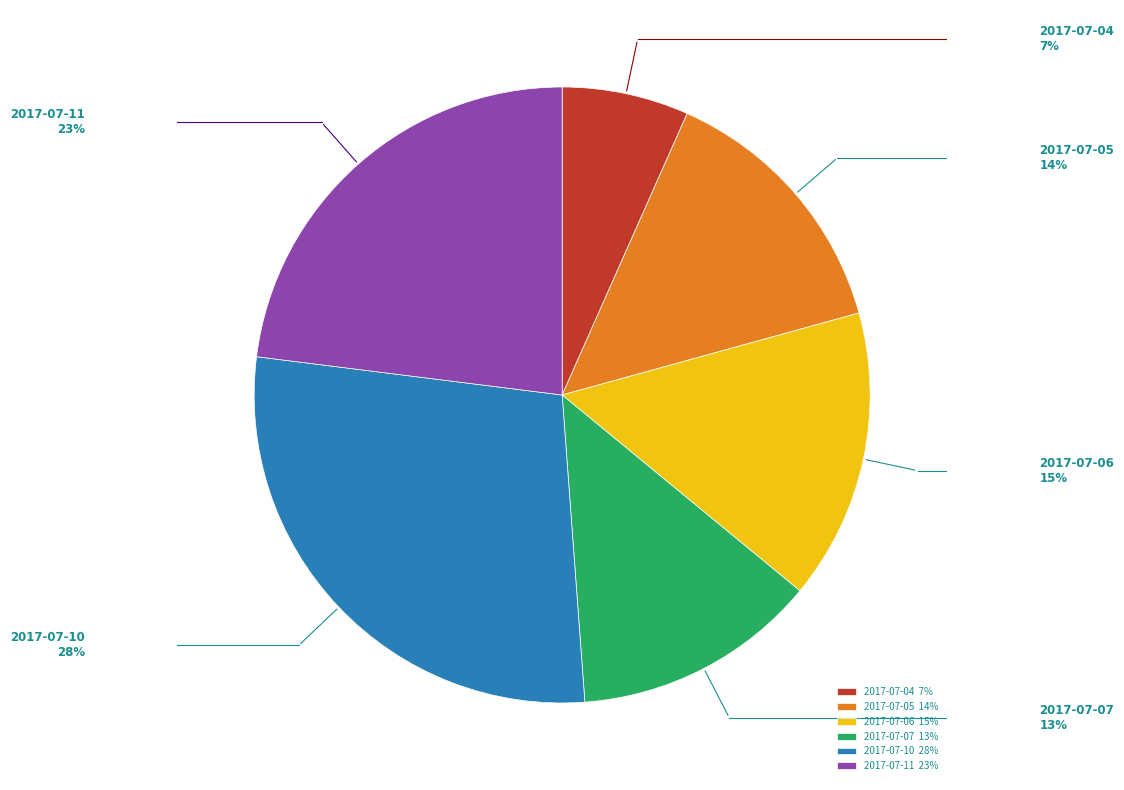

Combined, do 2017-07-10 and 2017-07-04 account for over 50%?

No